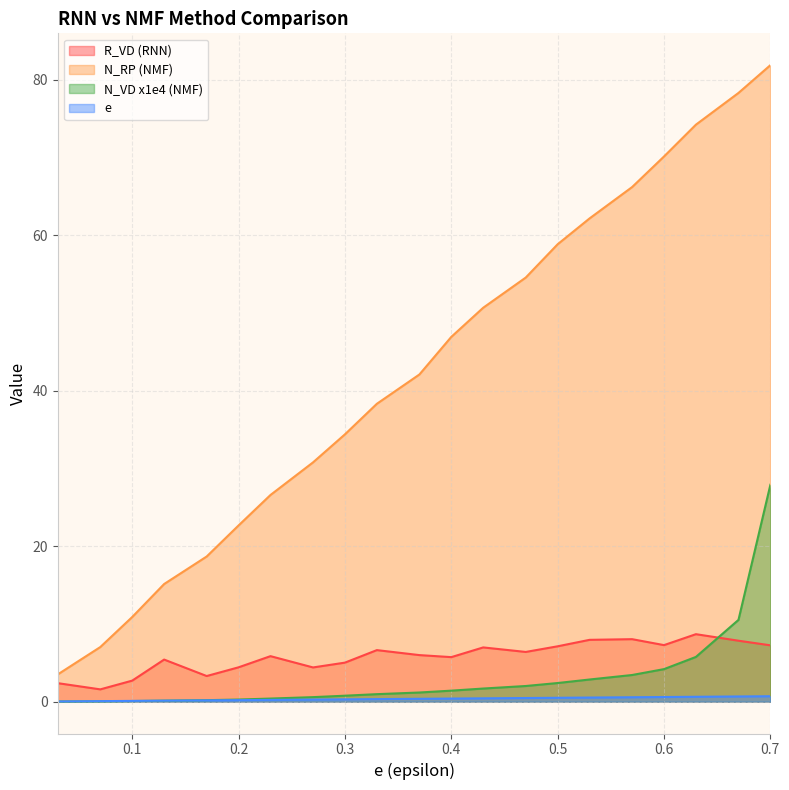

Where is the first local maximum for R_VD?

0.13